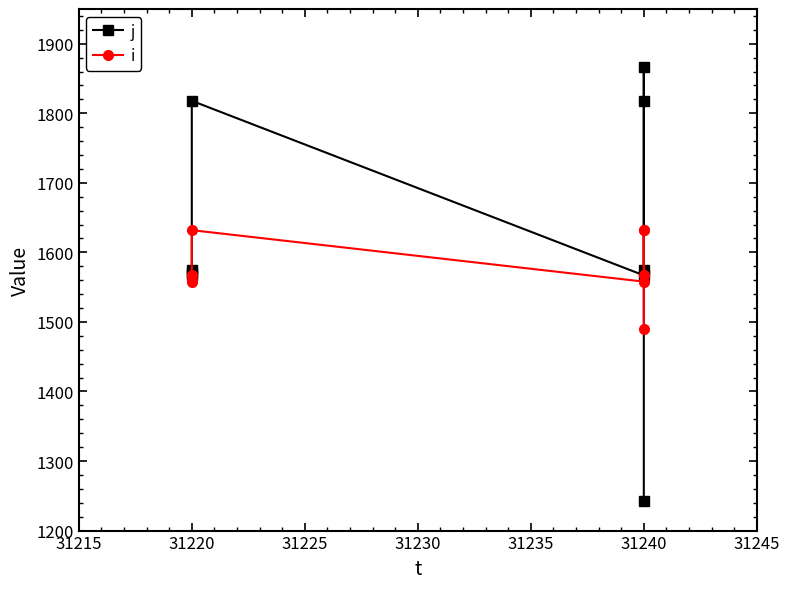

Rank the series by their maximum value, from highest to lowest.

j, i